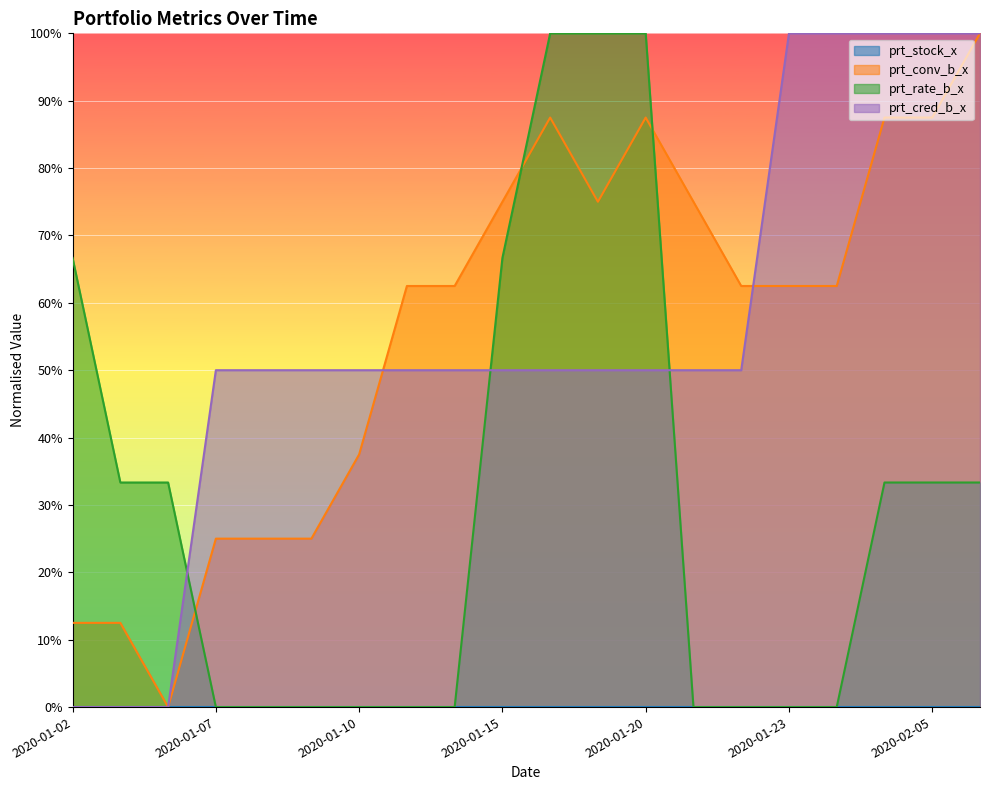

What is the label of the 5th point from the left?

2020-01-08